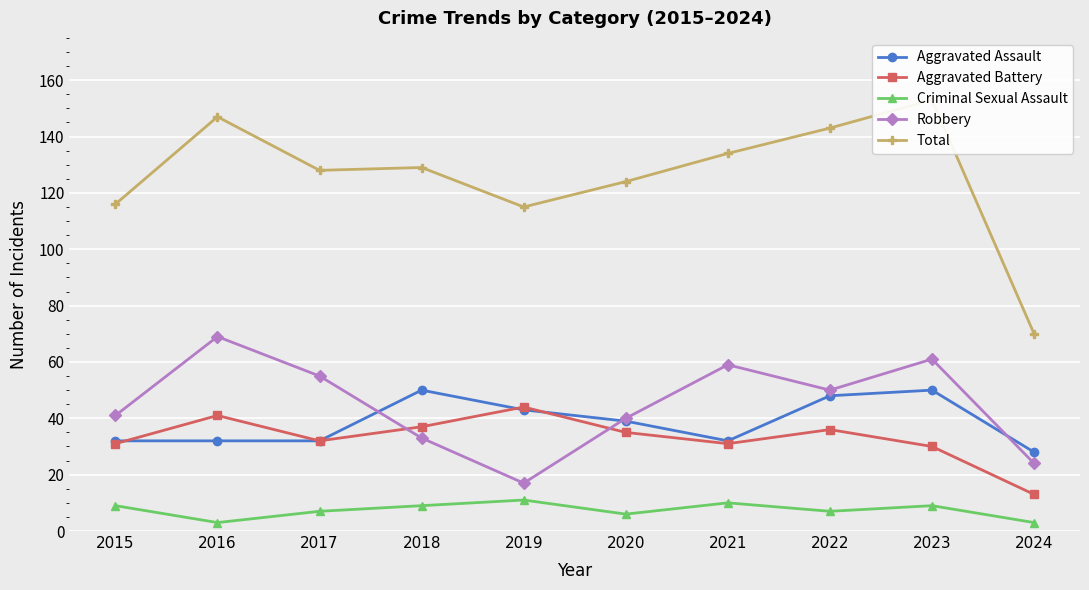

At which category is the sum across all series the highest?

2023